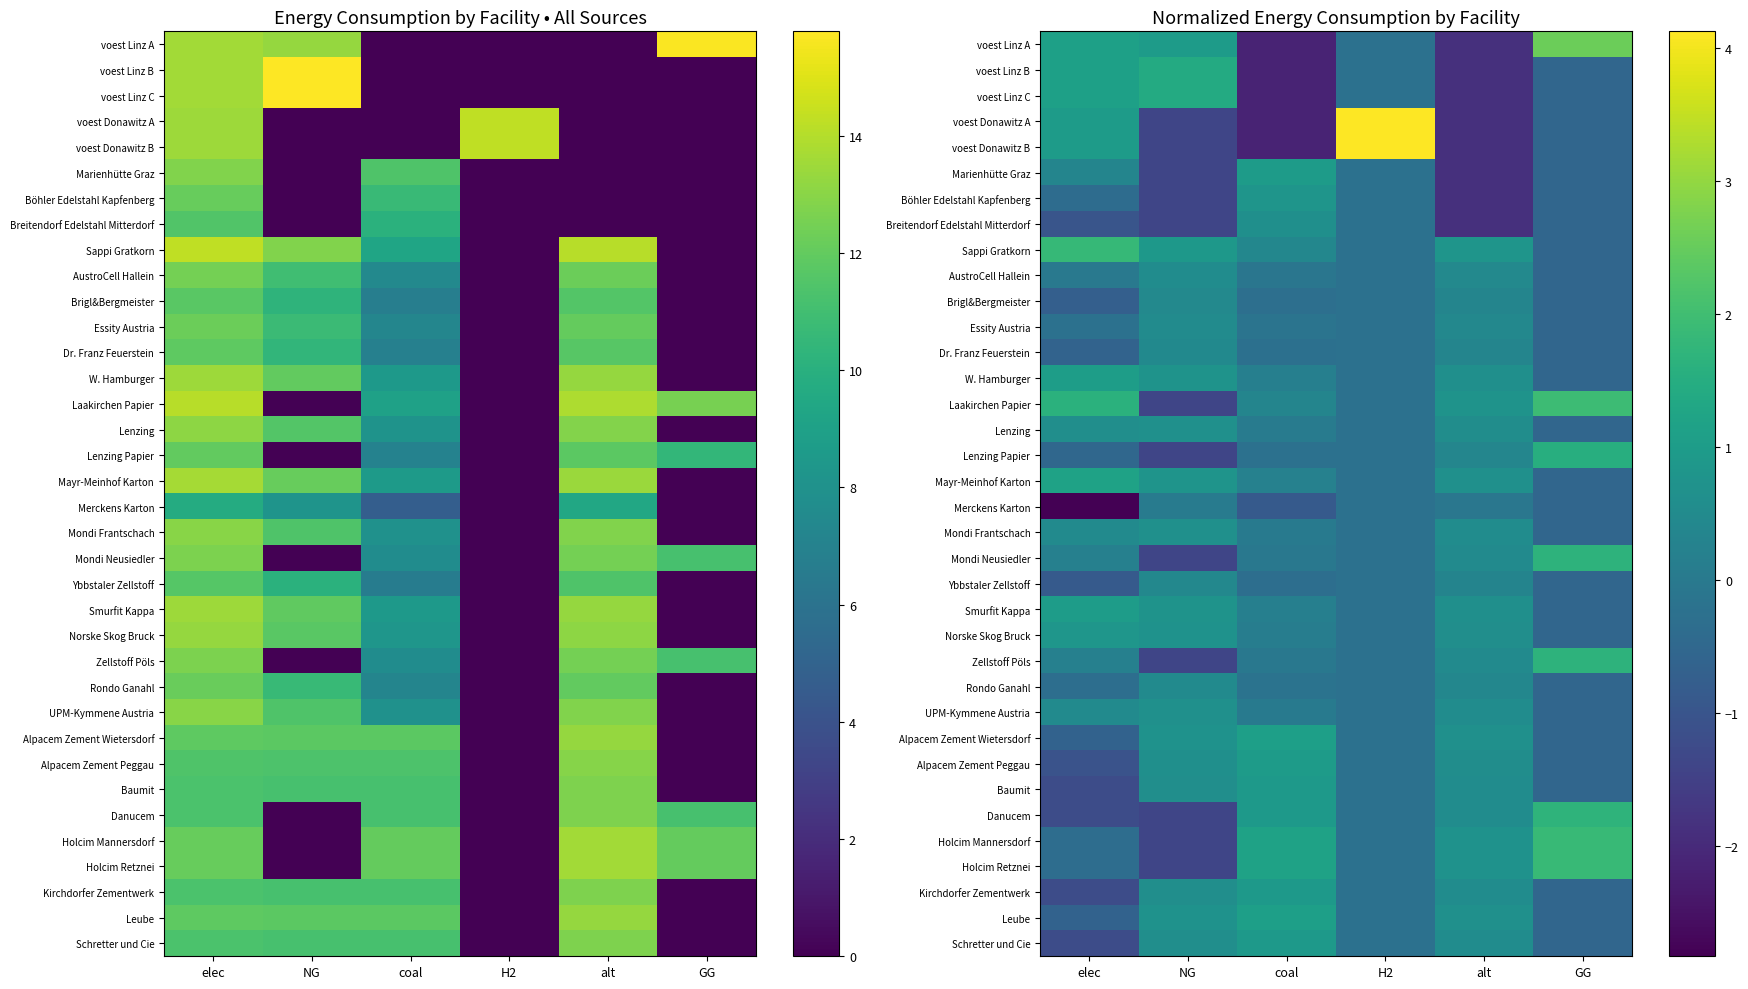

What is the difference between the highest and lowest values at elec?

4.7